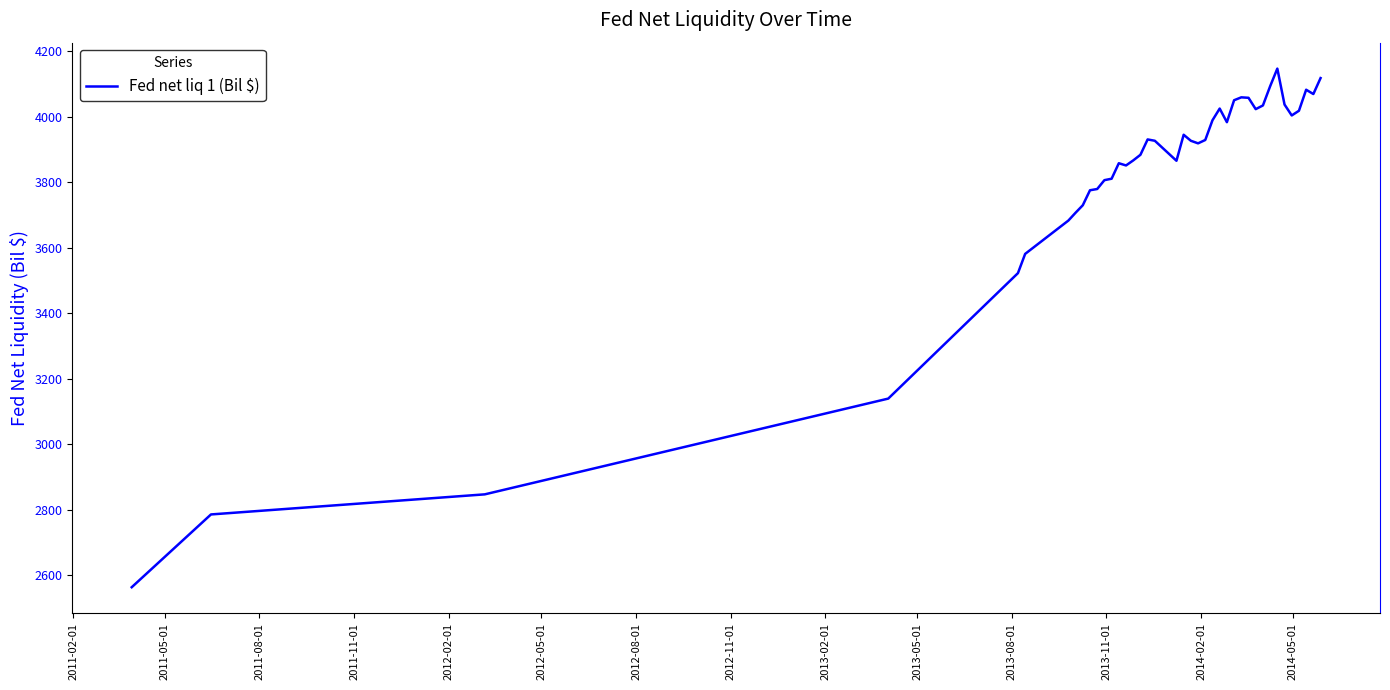

What is the difference between the maximum and minimum values?

1583.5